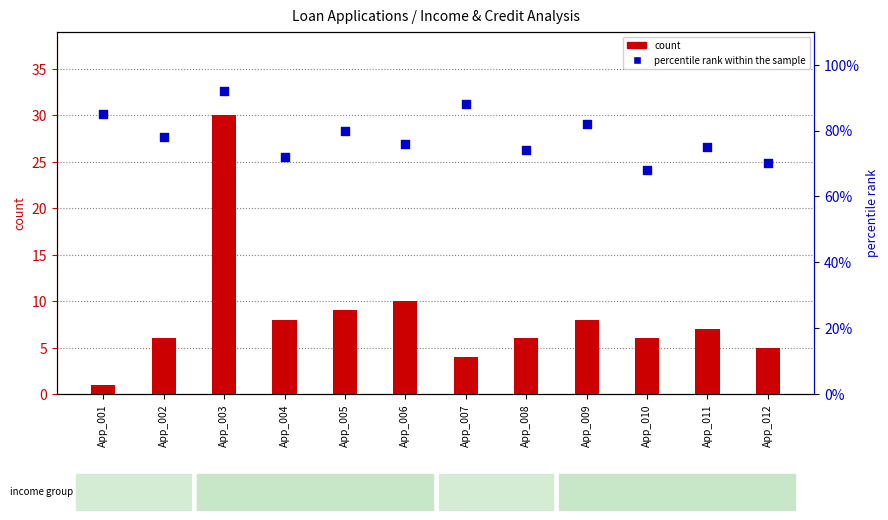

Which series has the largest total across all categories?

percentile rank within the sample